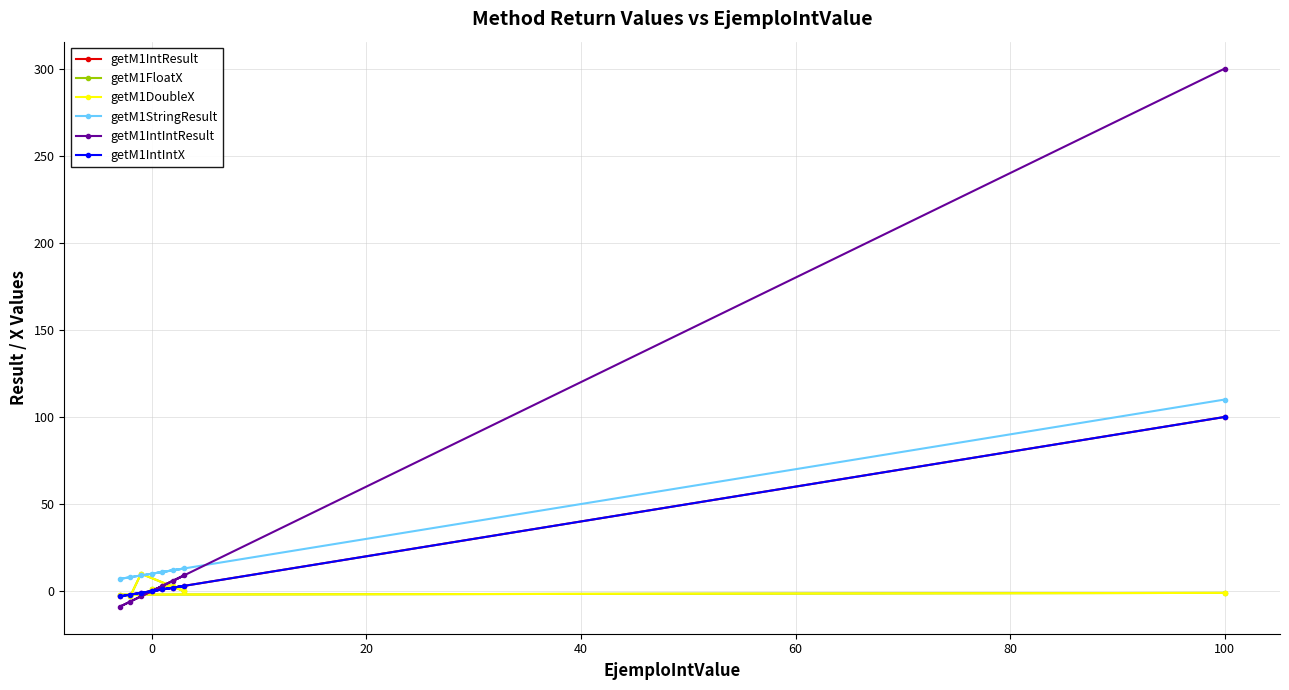

True or false: getM1IntIntResult and getM1IntResult intersect in this chart.

True